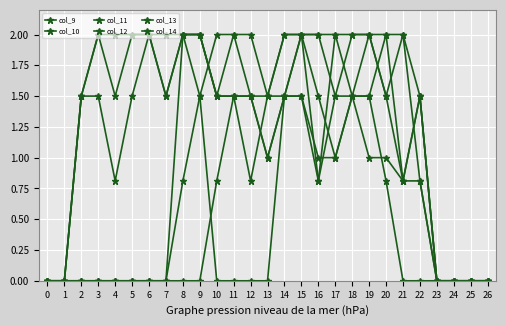

How many data points does each series have?

27